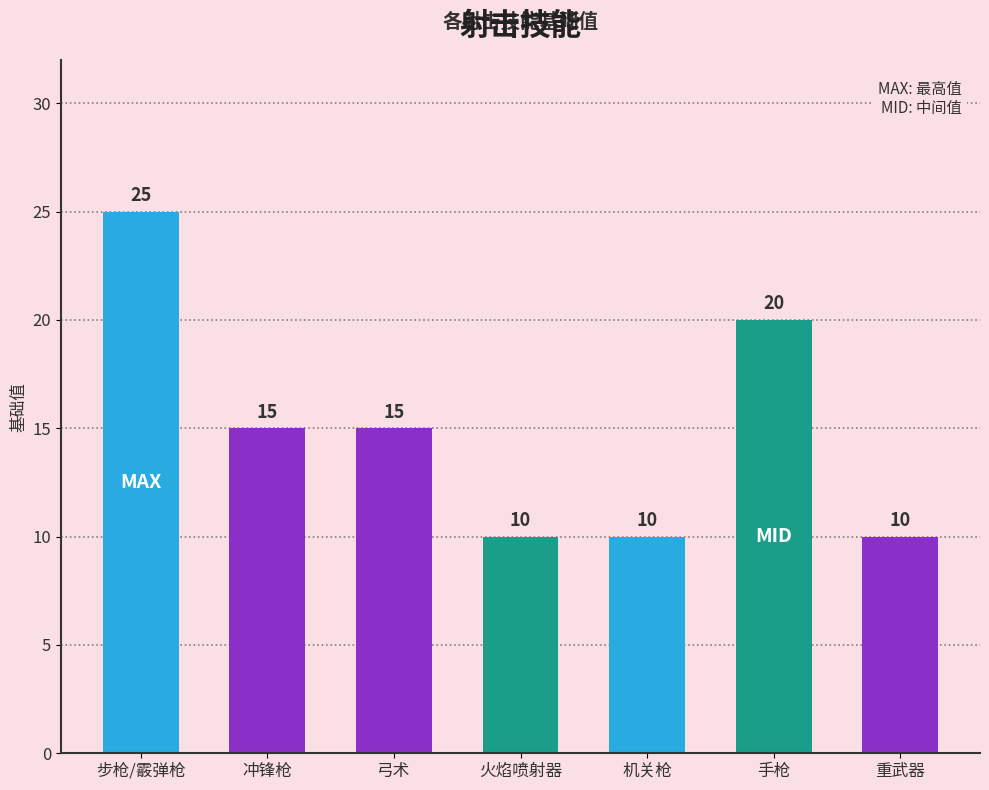

What is the change in value from 冲锋枪 to 手枪?

+5